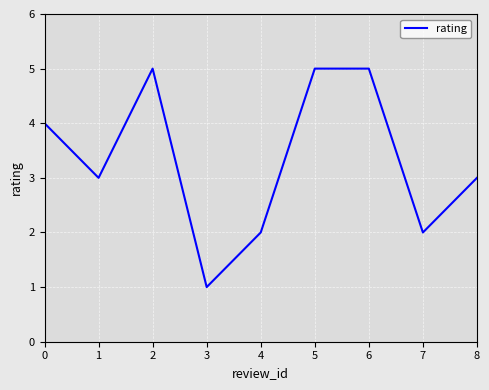

What is the difference between the second highest and minimum values?

4